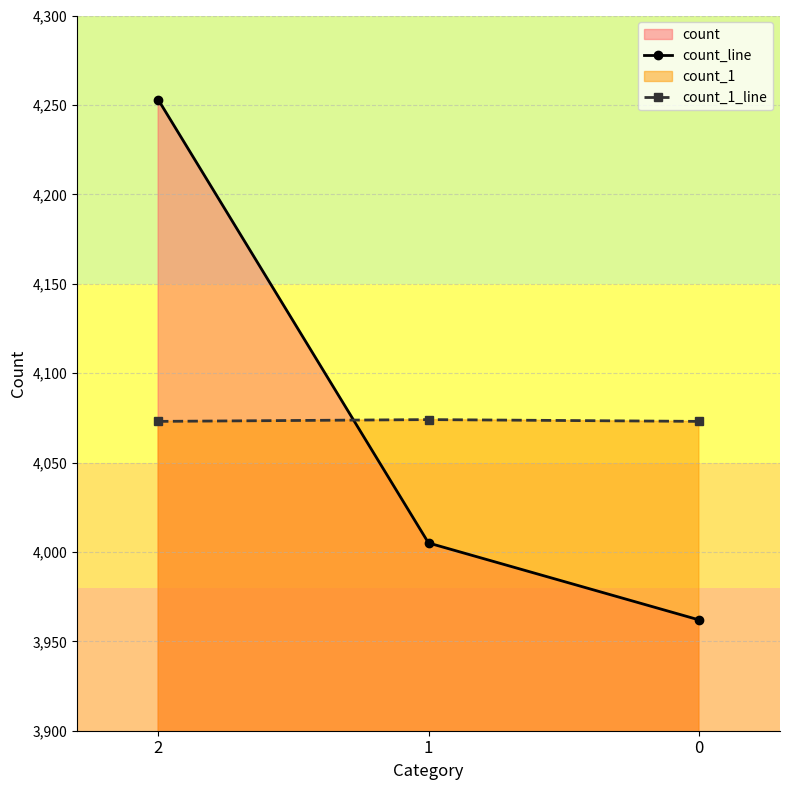

How many categories are shown in the chart?

3